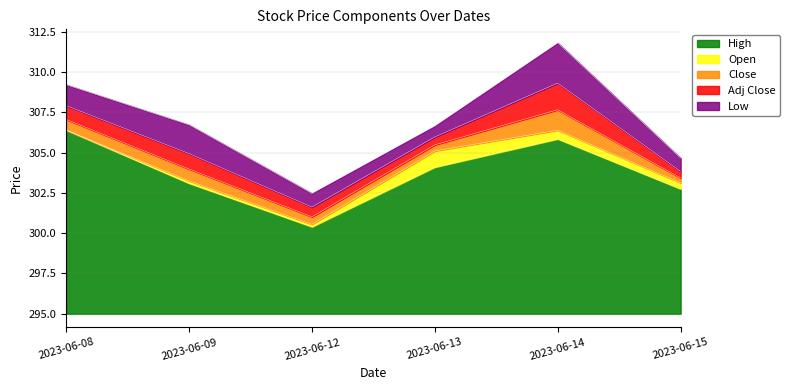

What is the difference between the maximum and minimum values in the Open series?

6.5